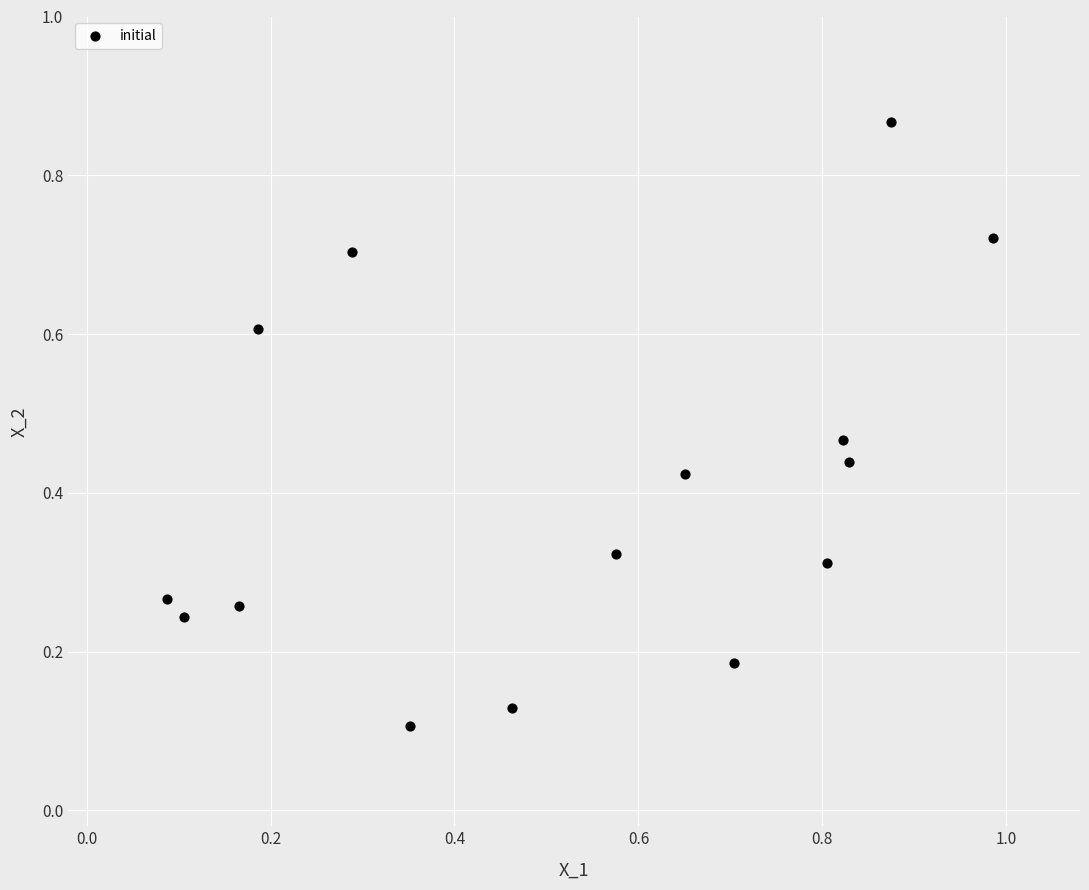

What is the range of Y values (max minus min)?

0.8